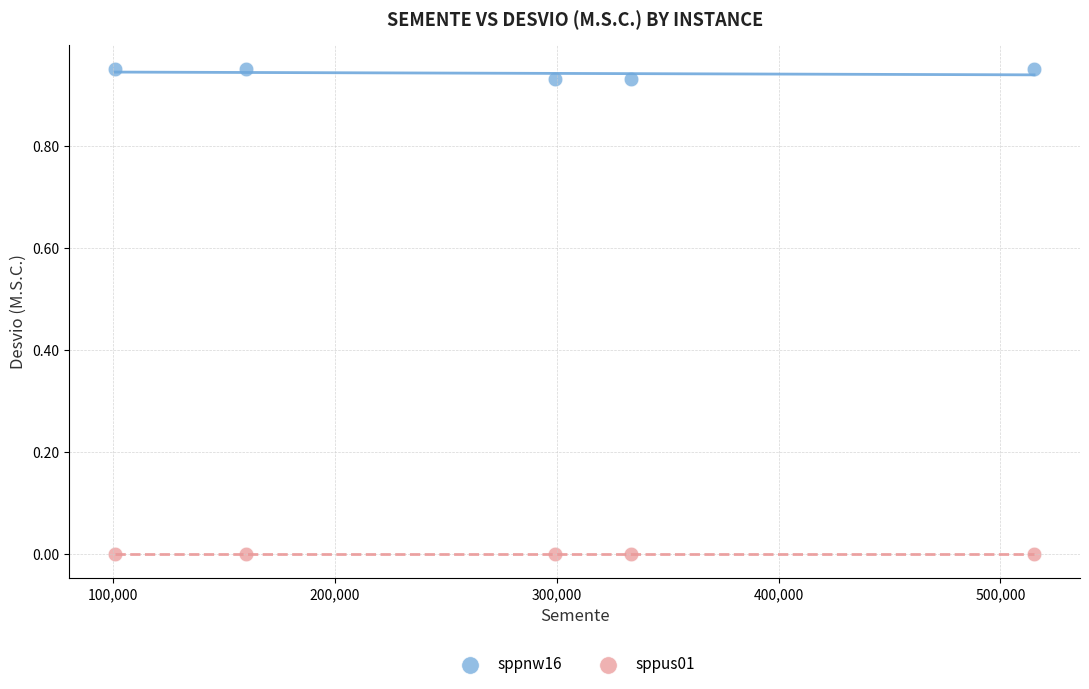

Which series contains the lowest Y value?

sppus01